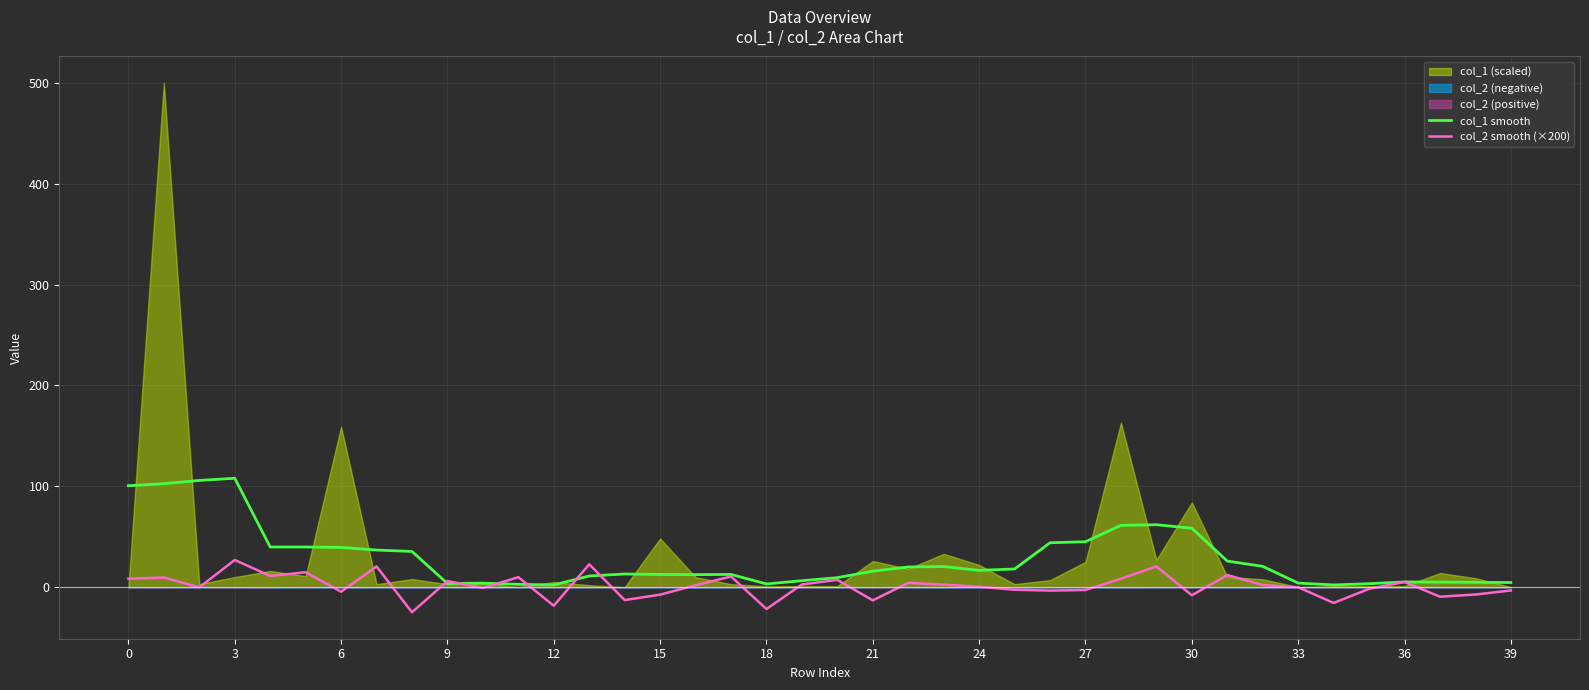

The col_2 smooth (×200) series shows -15.6 at 34. True or false?

True